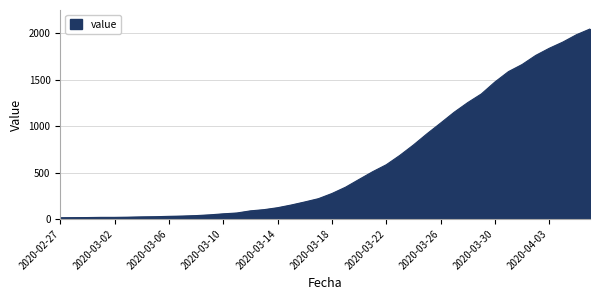

What is the difference between the maximum and minimum values?

2034